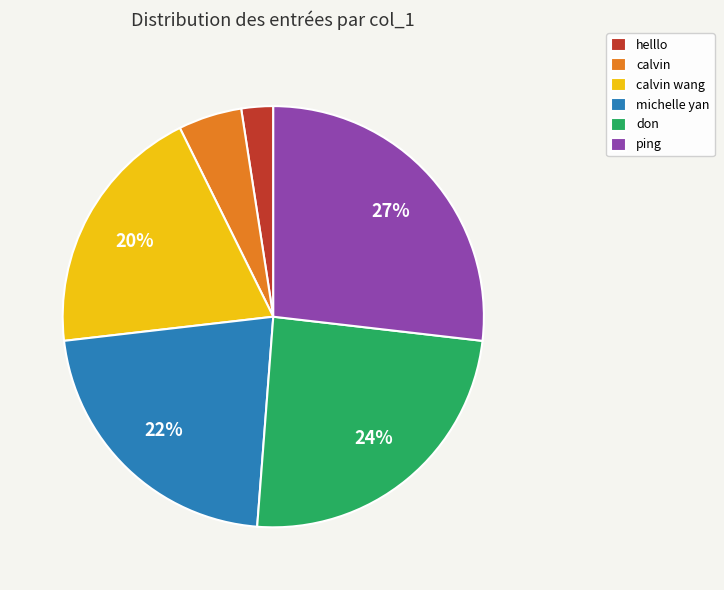

Is don the majority of the pie?

No